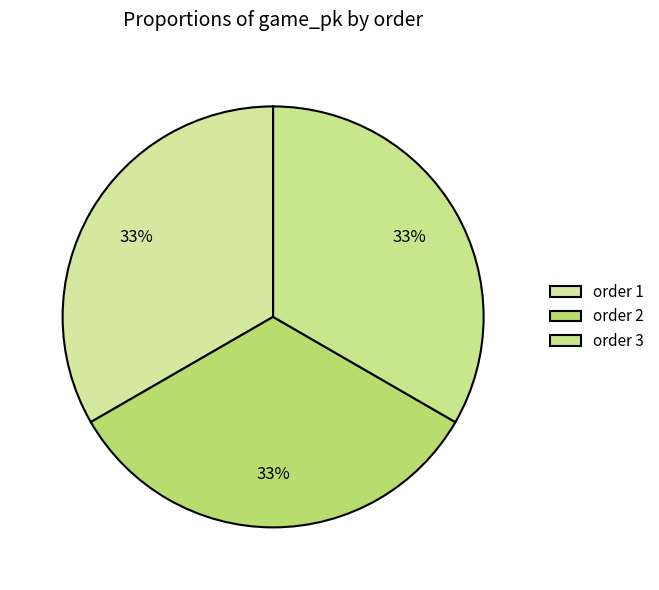

How many slices are in this pie chart?

3